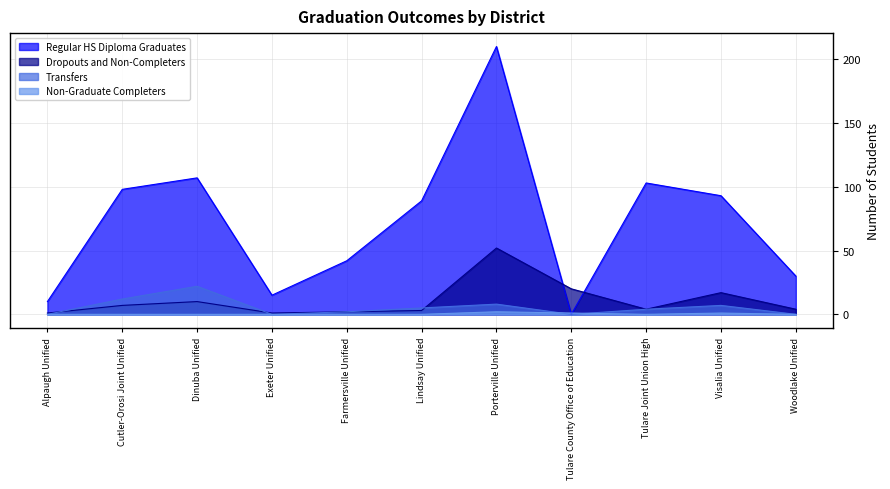

In Non-Graduate Completers, how many points are higher than both neighbors (excluding endpoints)?

2